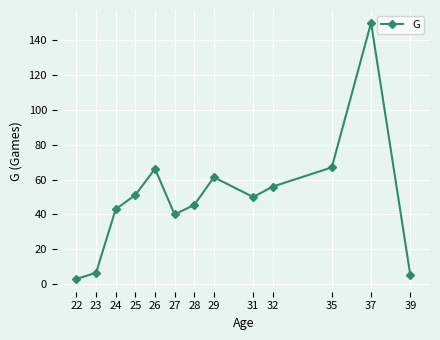

How many interior local valleys (lower than both neighbors) does the data have?

2